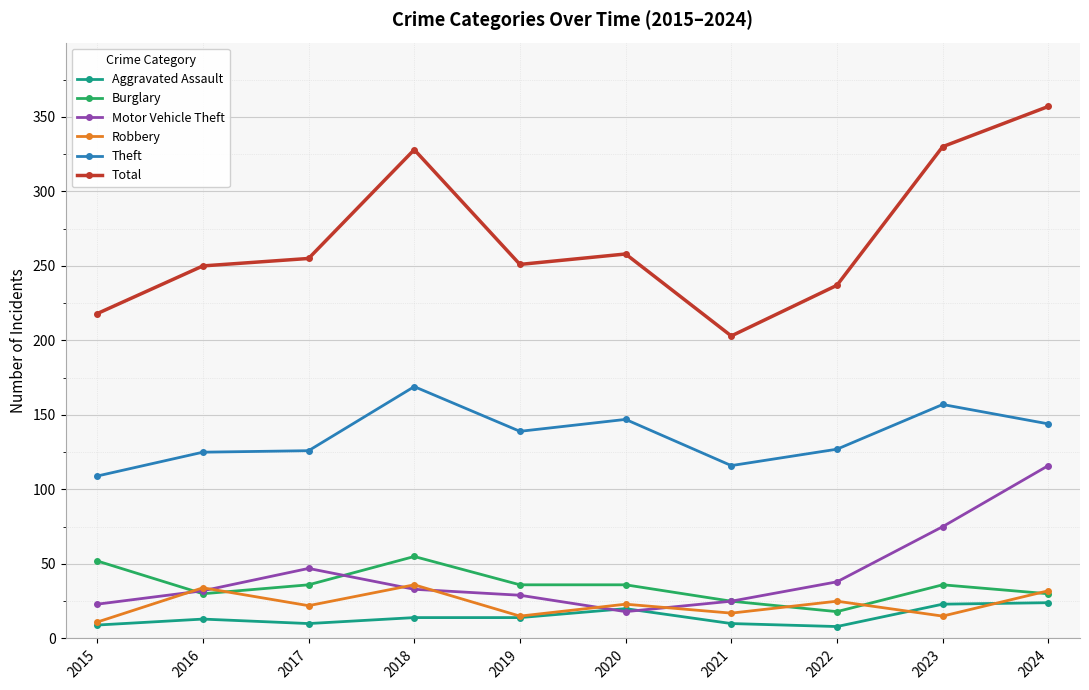

Which series changed the most between 2018 and 2022?

Total